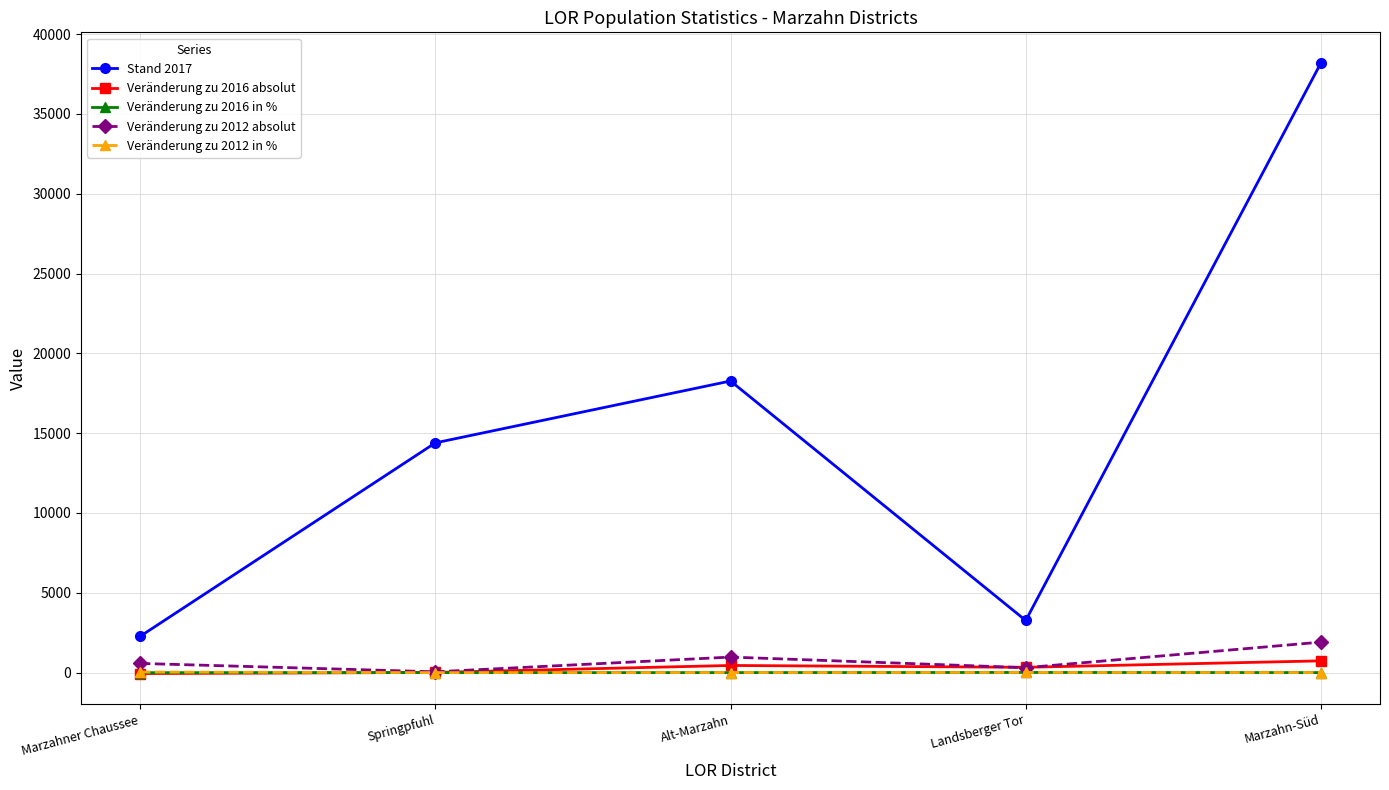

Which label corresponds to the largest value in the chart?

Marzahn-Süd